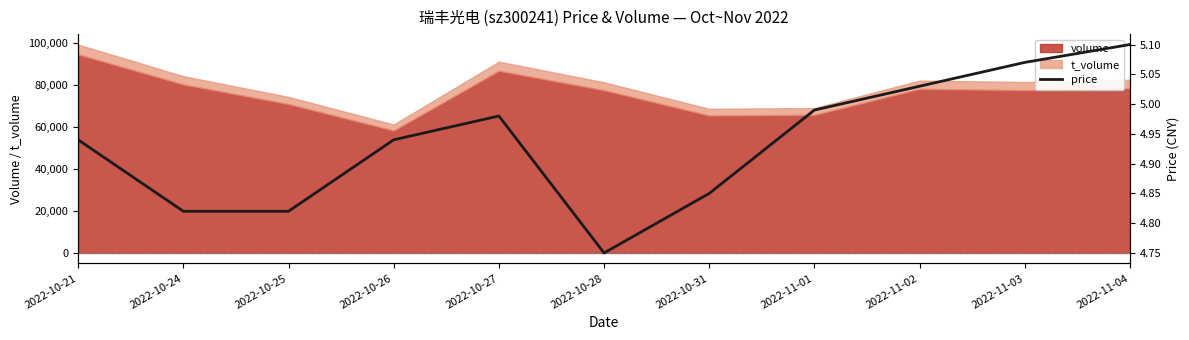

Rank the categories by value from lowest to highest.

2022-10-28, 2022-10-24, 2022-10-25, 2022-10-31, 2022-10-21, 2022-10-26, 2022-10-27, 2022-11-01, 2022-11-02, 2022-11-03, 2022-11-04